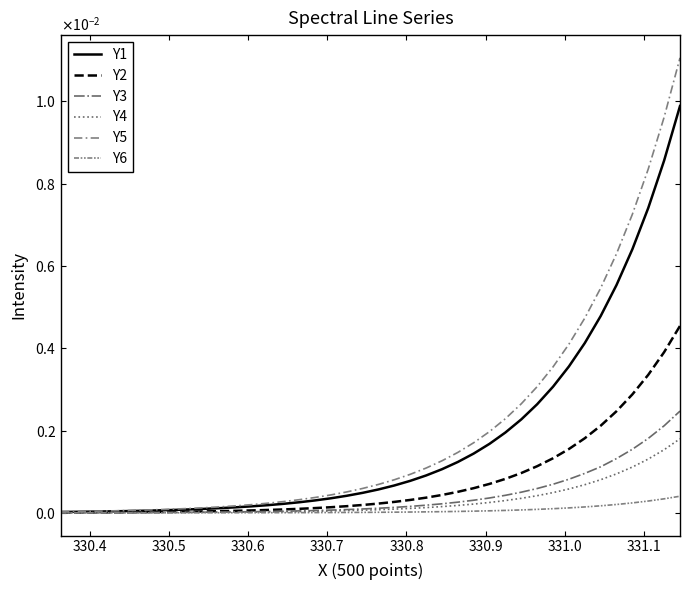

Does the chart have visible grid lines?

No